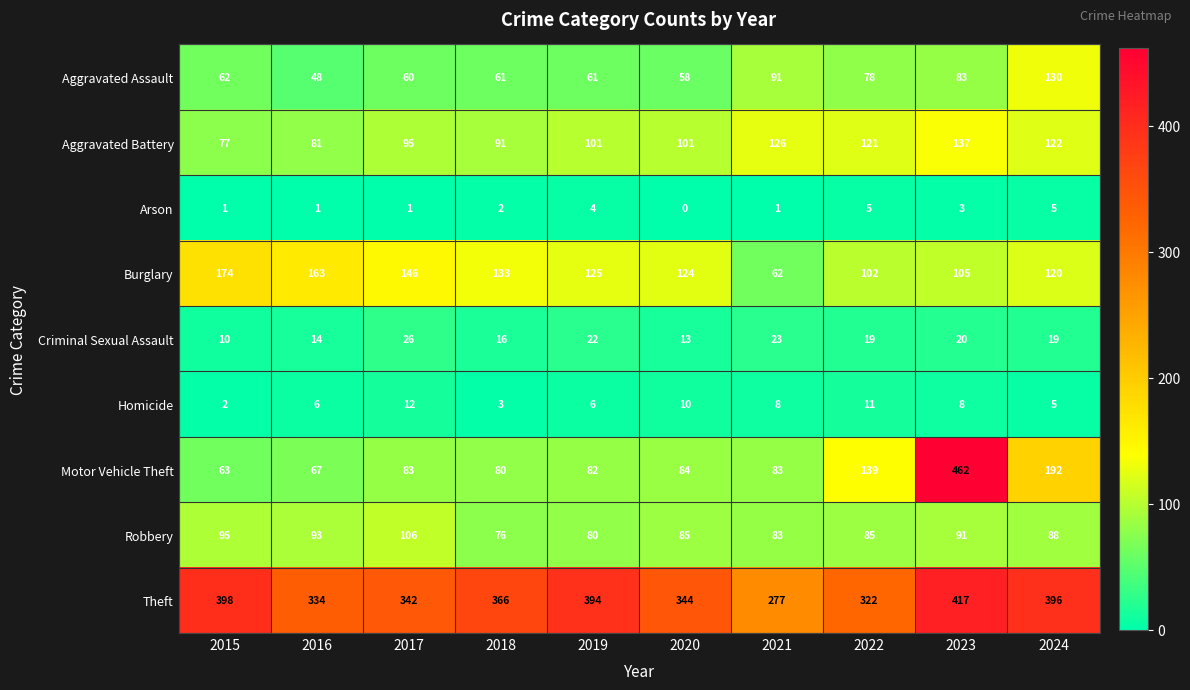

Rank the series by their maximum value, from lowest to highest.

Arson, Homicide, Criminal Sexual Assault, Robbery, Aggravated Assault, Aggravated Battery, Burglary, Theft, Motor Vehicle Theft